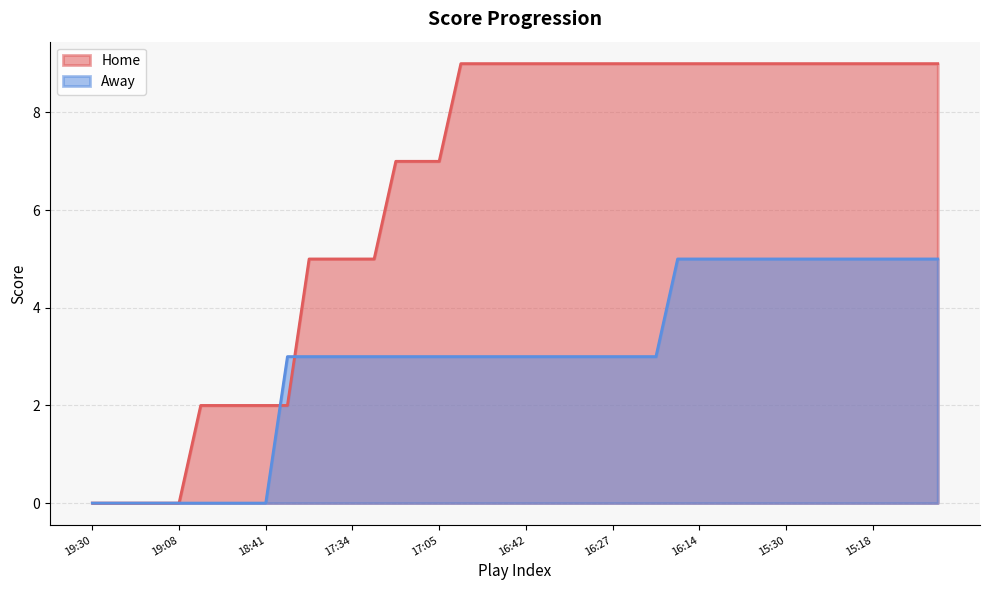

What are all the series names shown in the legend?

Home, Away